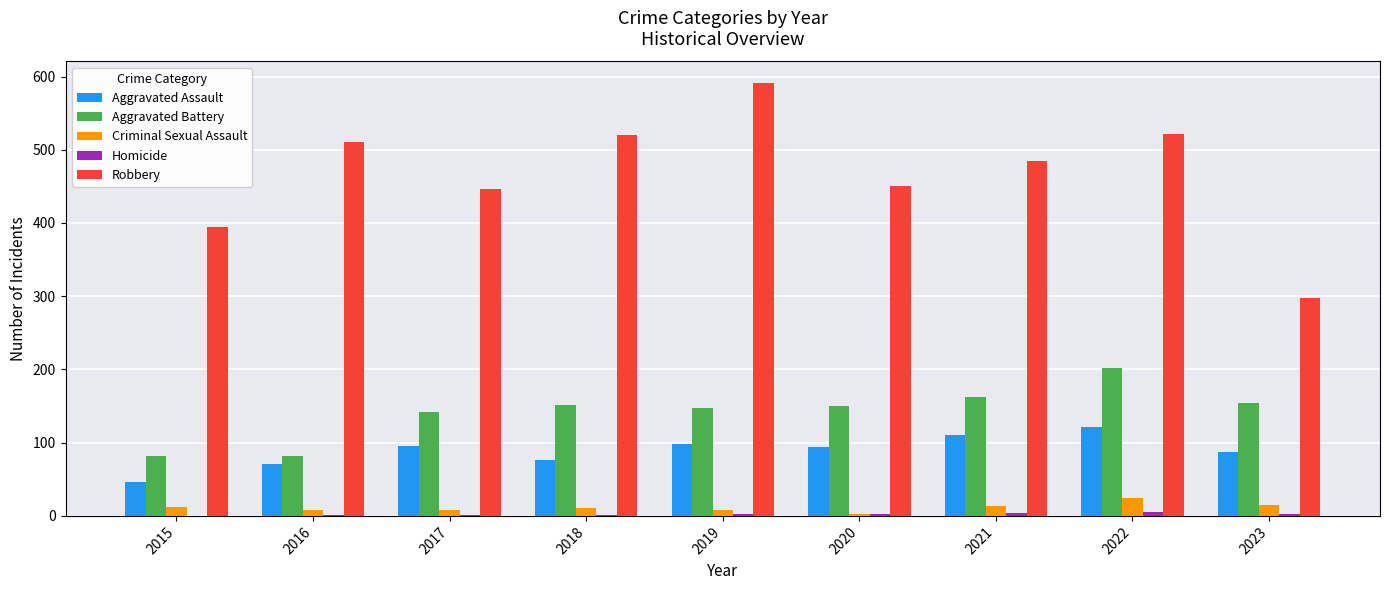

What is the sum of all Aggravated Battery values?

1275